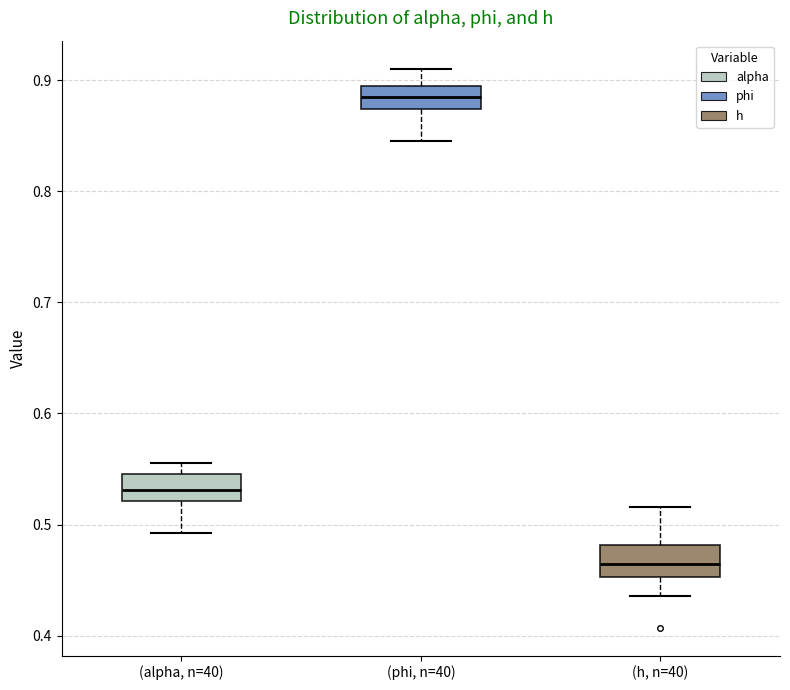

Where is the lower edge of the box for (alpha, n=40) on the y-axis? The values are not printed on the chart, so give them approximately, as read against the axis.

0.52